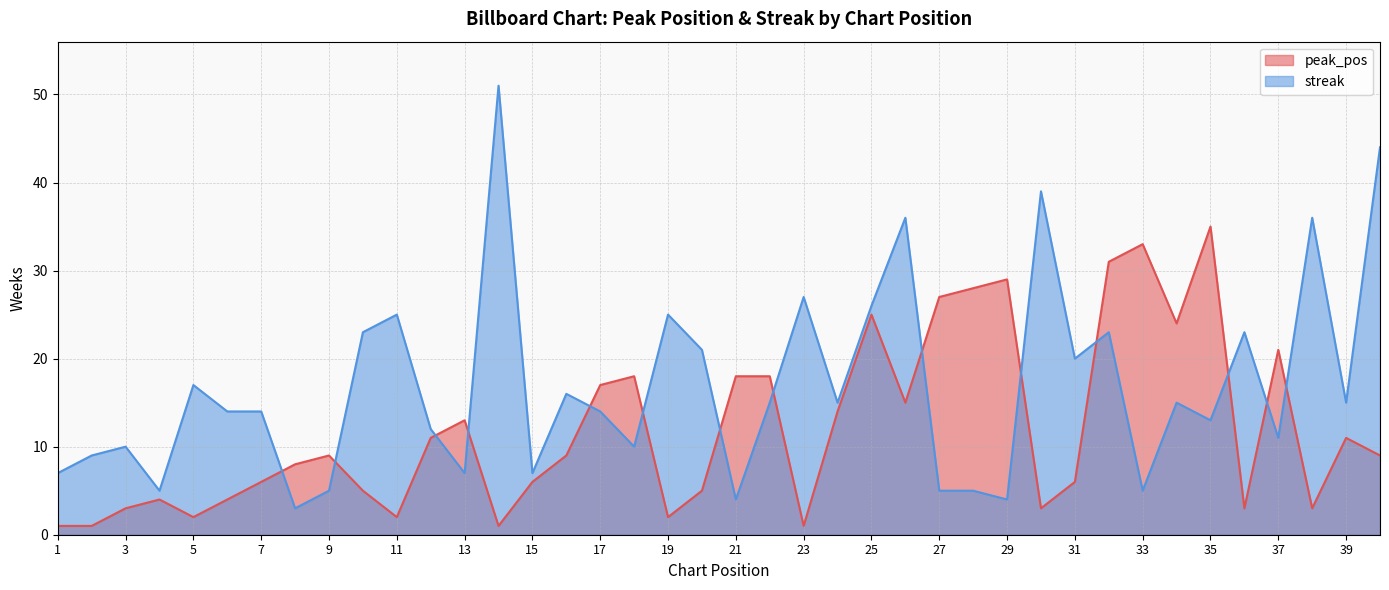

What are all the series names shown in the legend?

peak_pos, streak